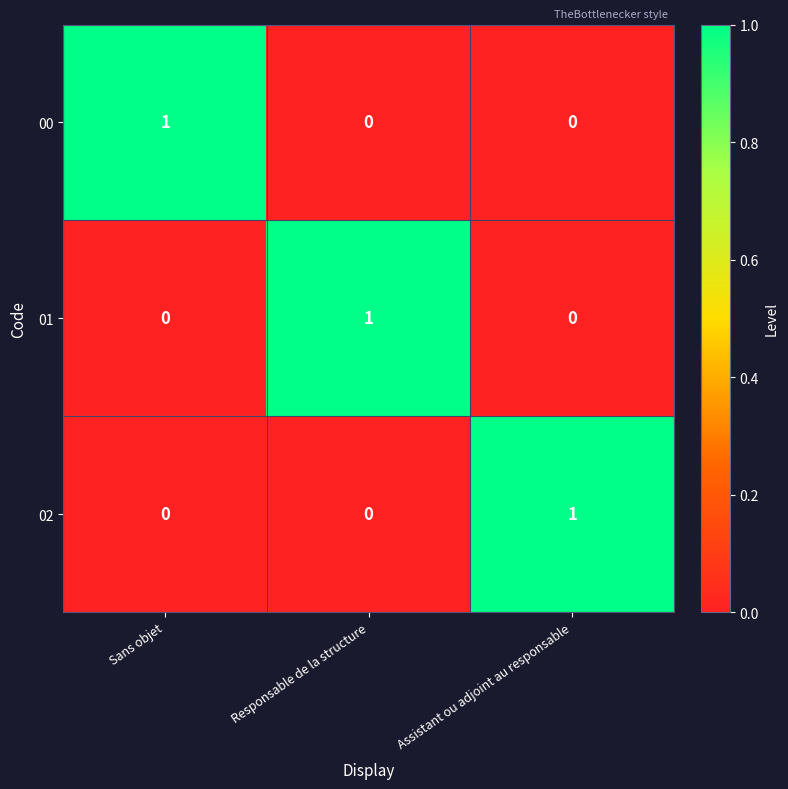

The value of 01 at Responsable de la structure is 1. True or false?

True